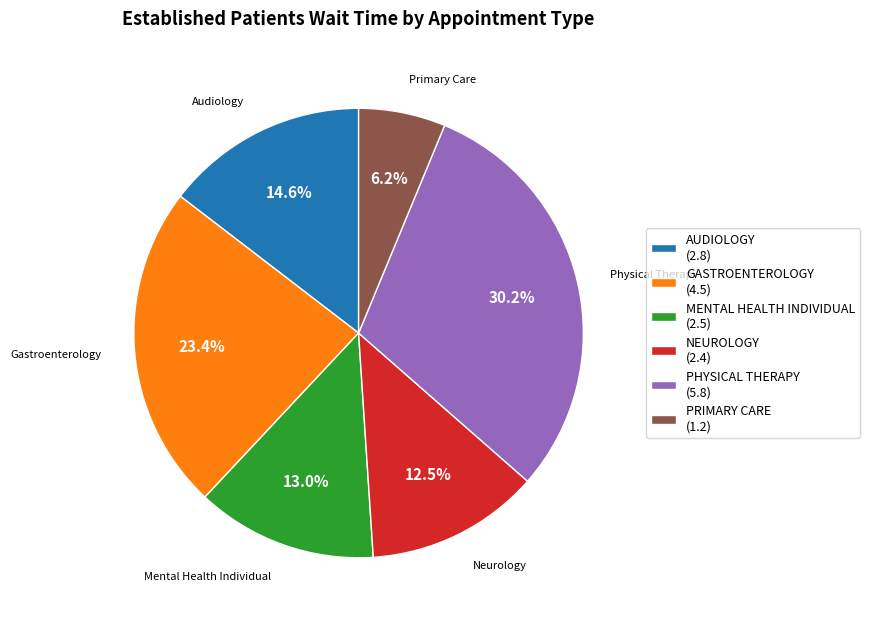

How many slices are in this pie chart?

6